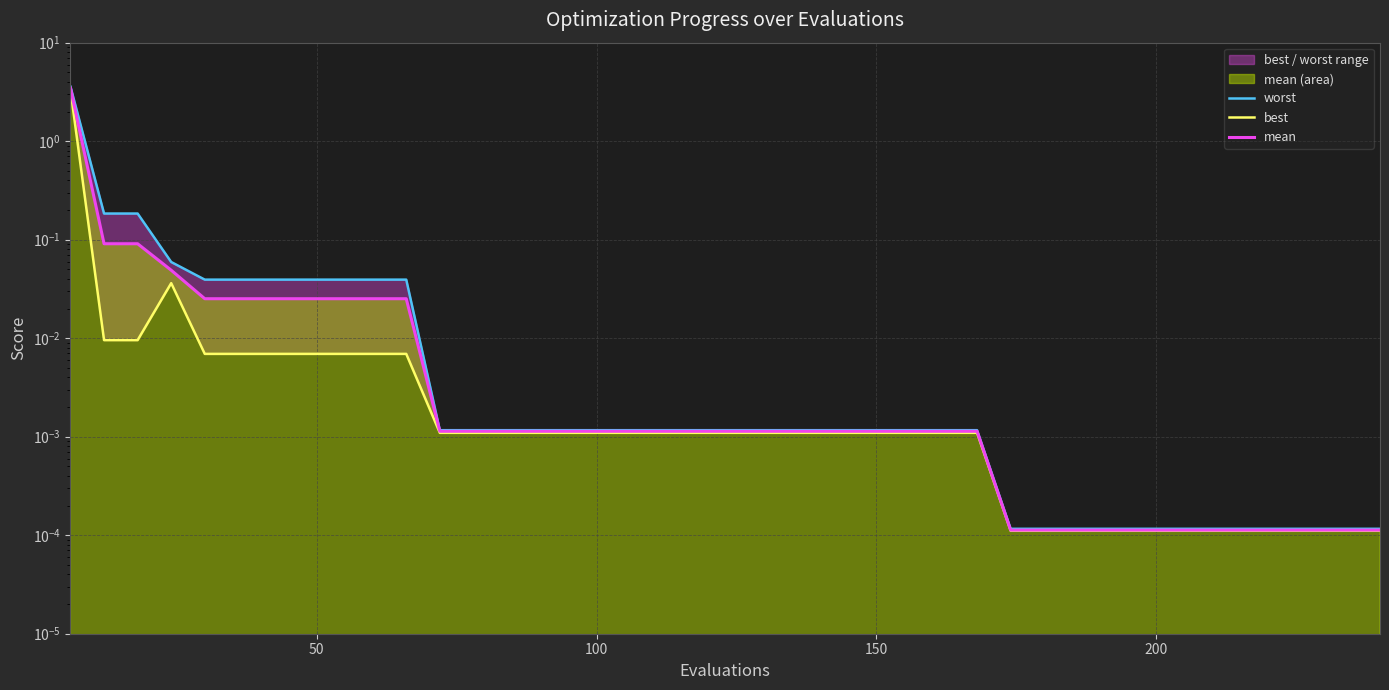

What is the average value of the worst series?

0.1